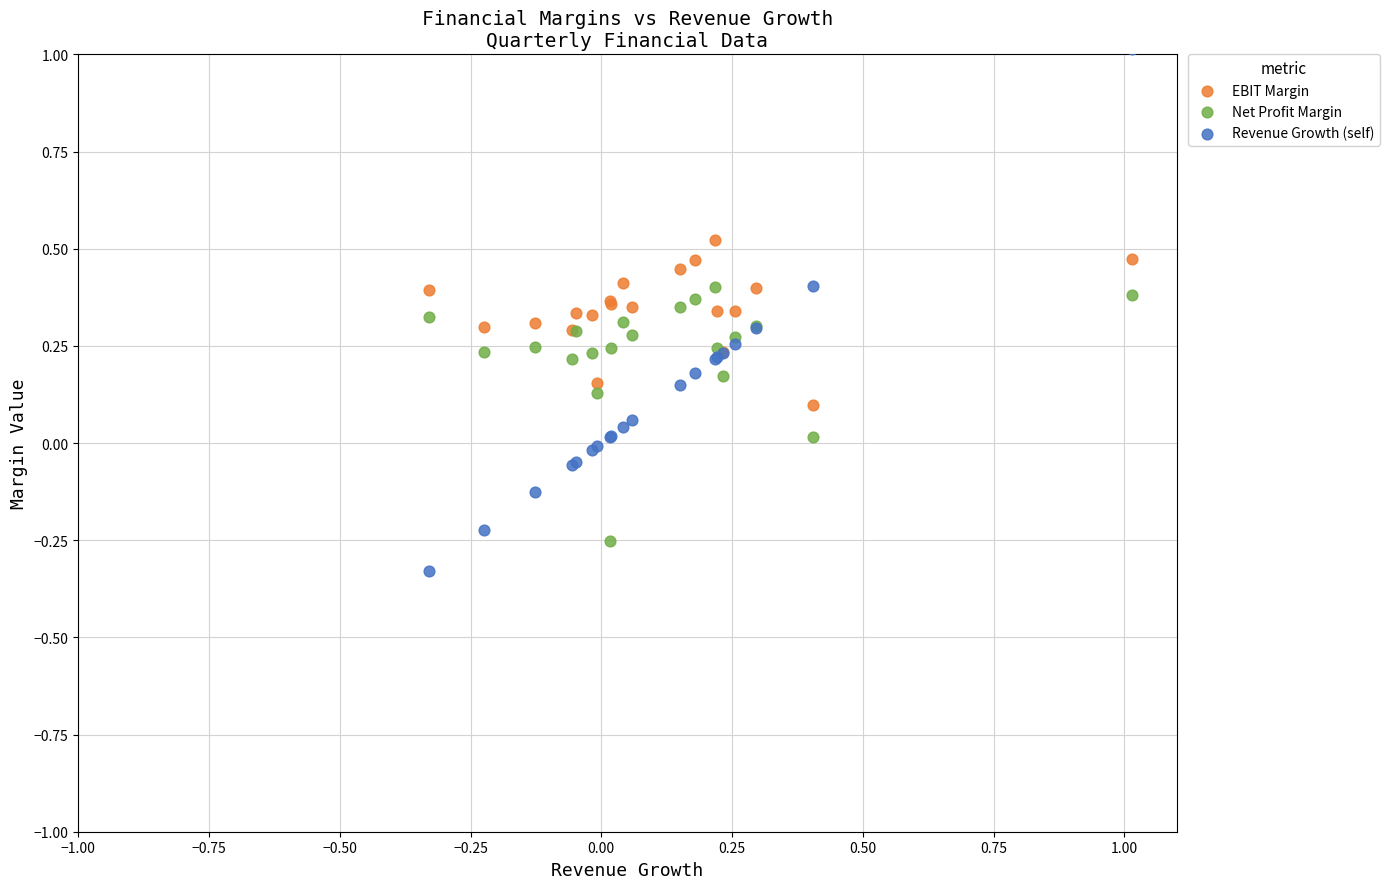

Which series has the widest spread of Y values?

Revenue Growth (self)